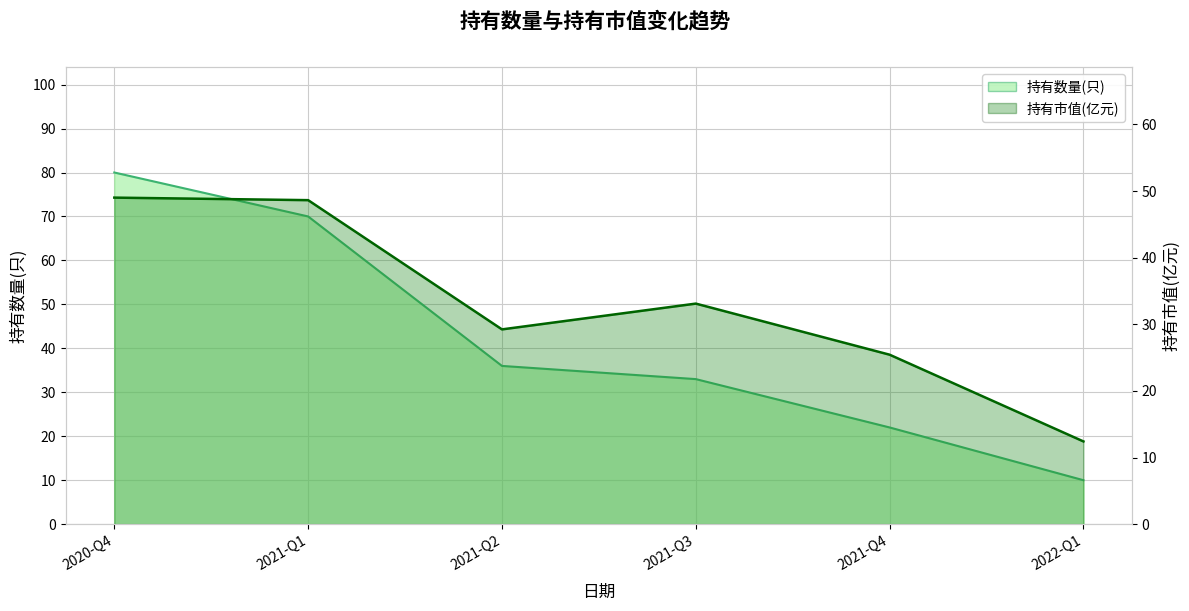

Does the chart have visible grid lines?

Yes